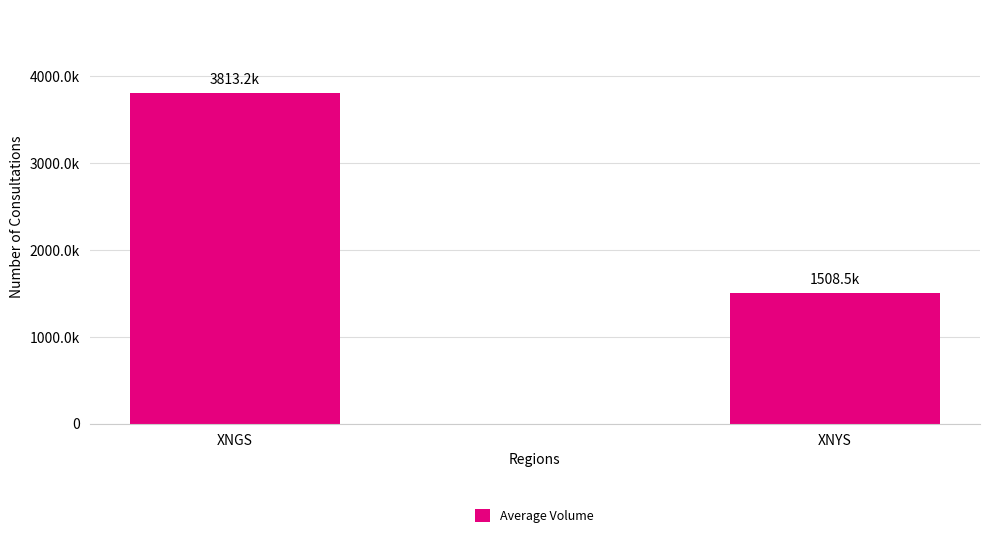

Count the number of values greater than 3813174.

1